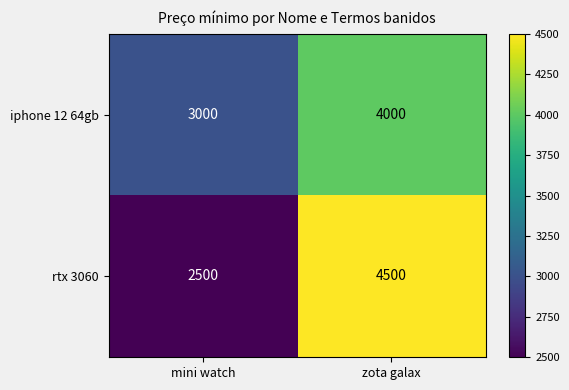

Rank the series by their maximum value, from highest to lowest.

rtx 3060, iphone 12 64gb